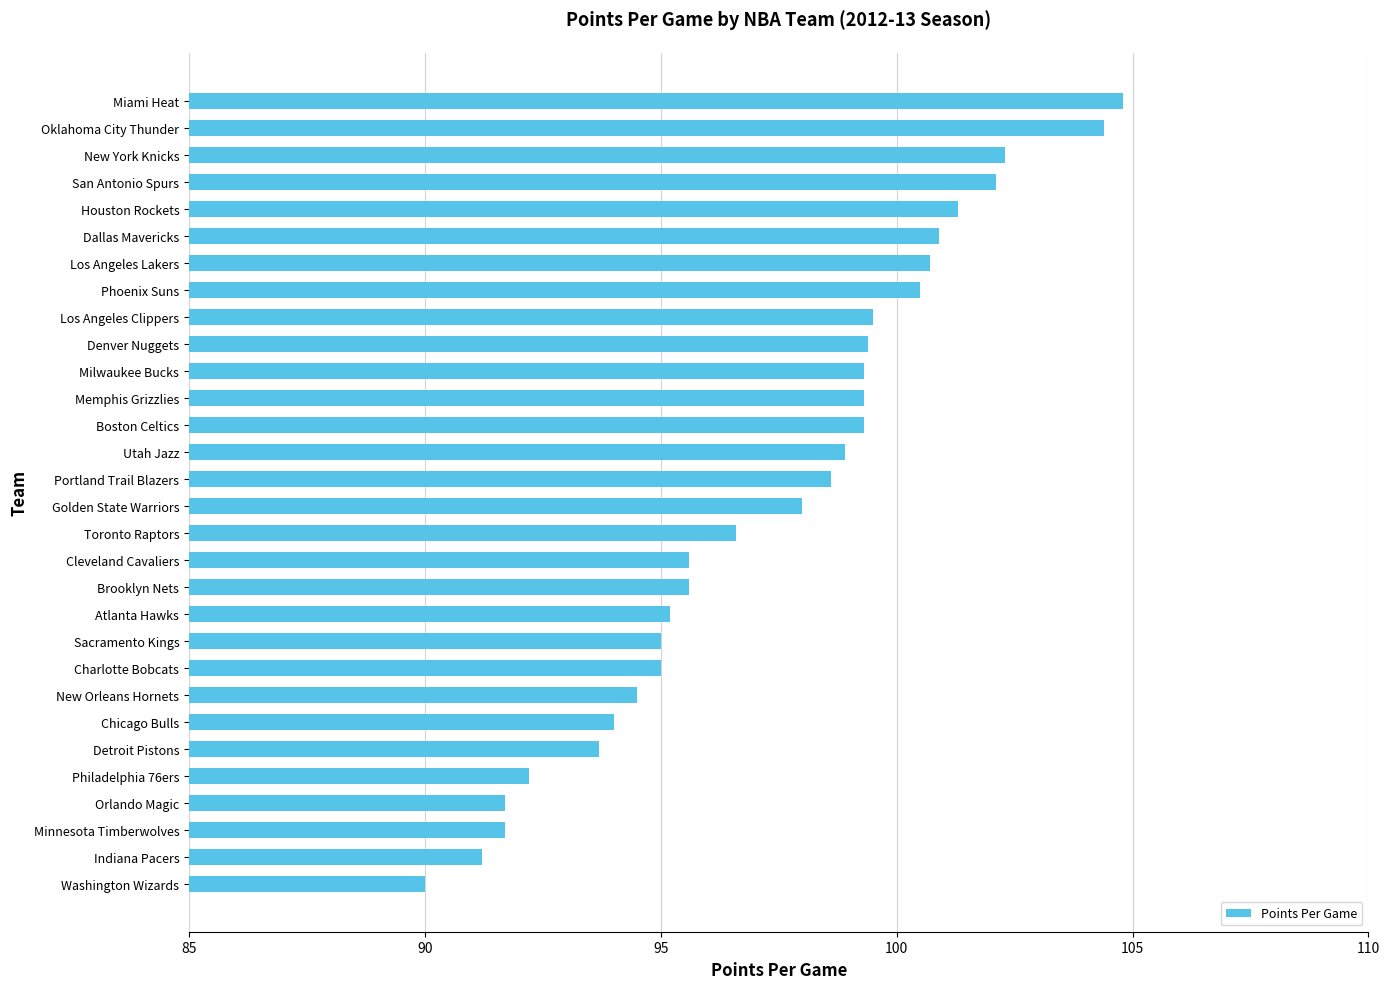

What is the sum of all values?

2921.3